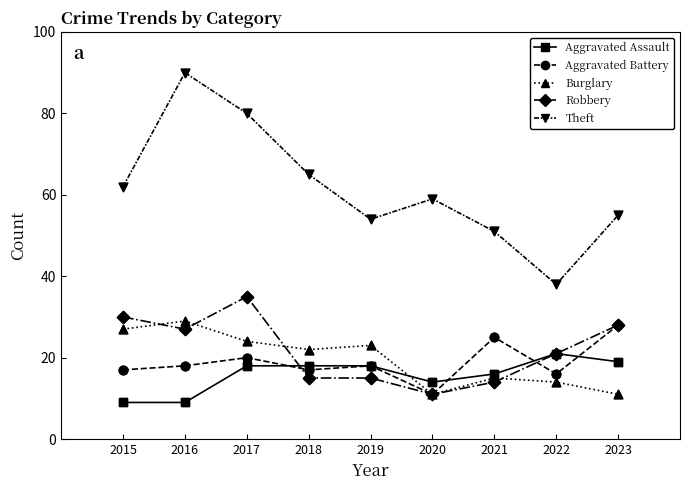

Which series changed the most between 2016 and 2022?

Theft